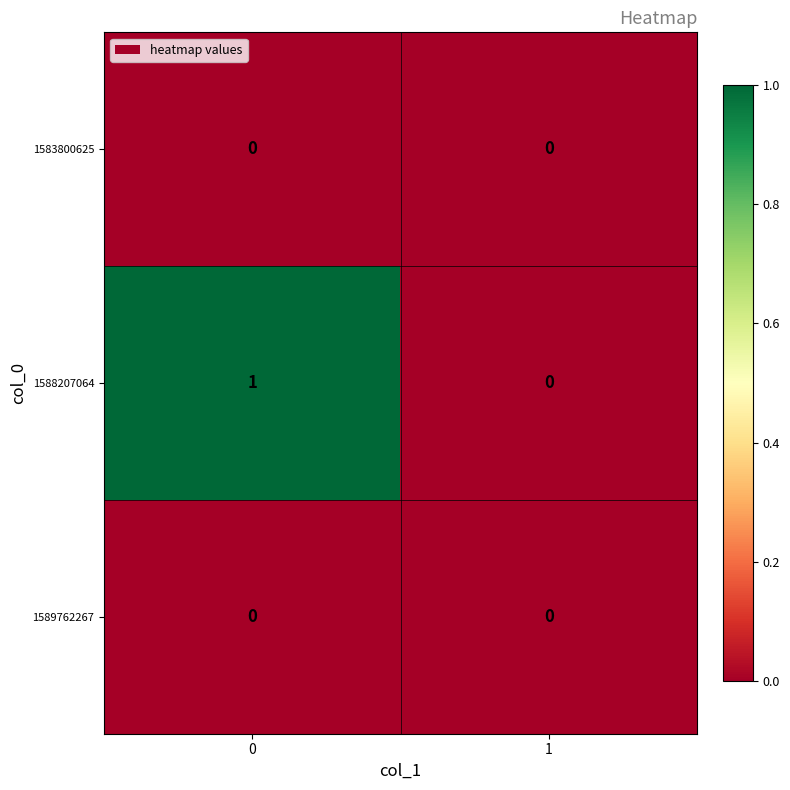

Is the value of 1588207064 at 0 greater than the value of 1583800625 at 0?

Yes